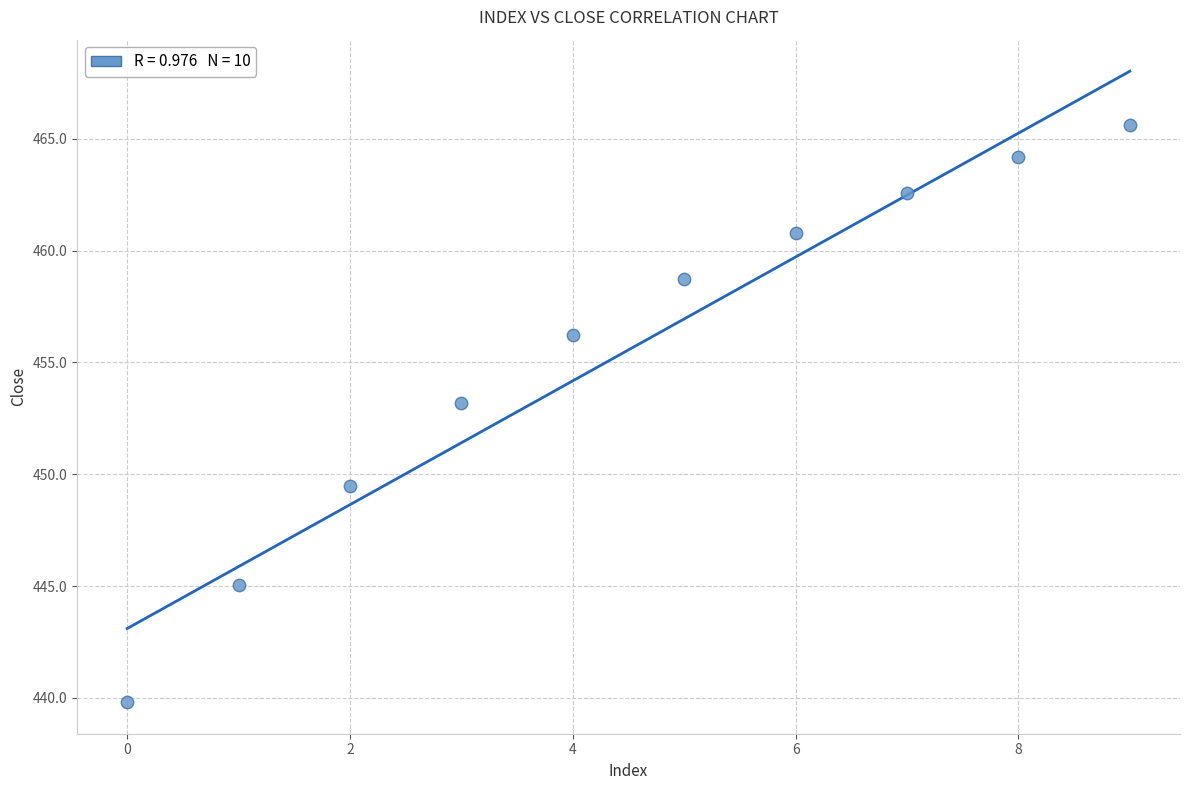

What Y value in the scatter plot is closest to 452?

453.2